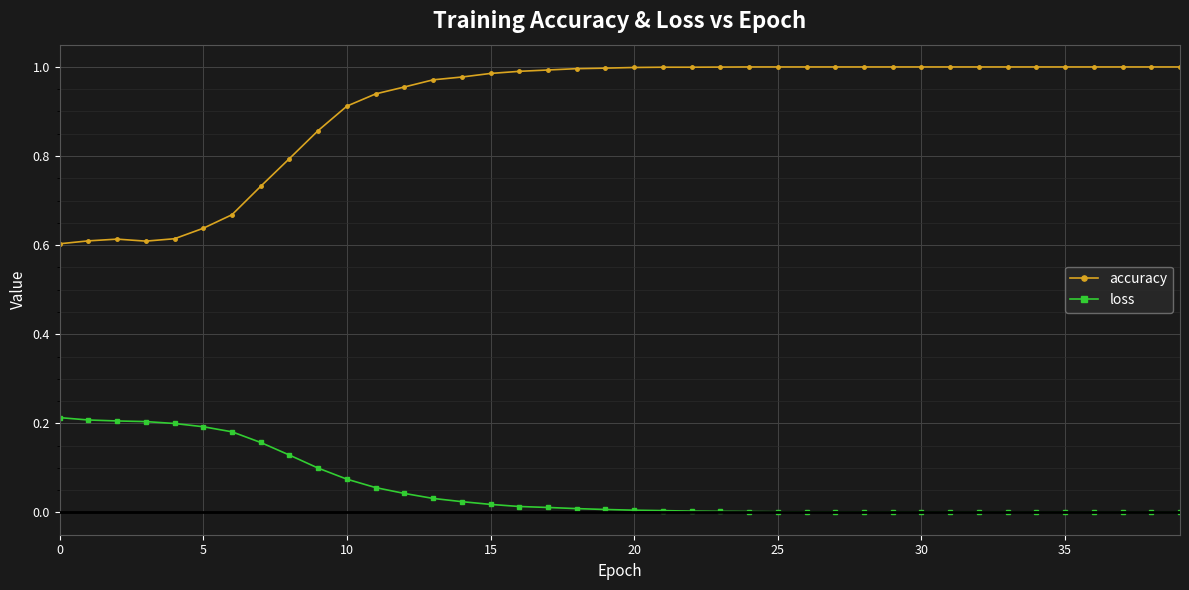

List the series in order of their overall mean, lowest first.

loss, accuracy